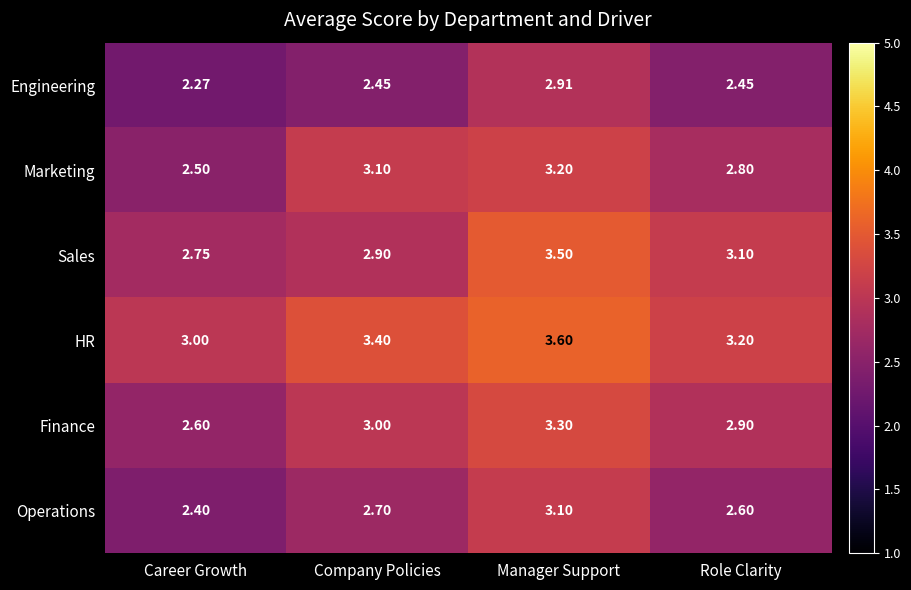

Which label corresponds to the largest value in the chart?

Manager Support